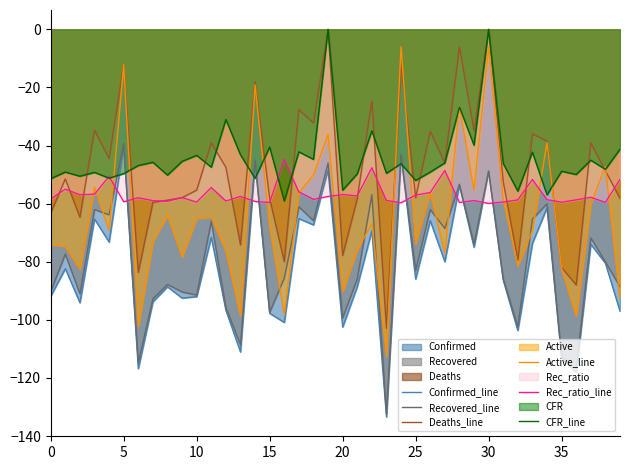

True or false: Active_line has a value of -85.9 at 11.

False